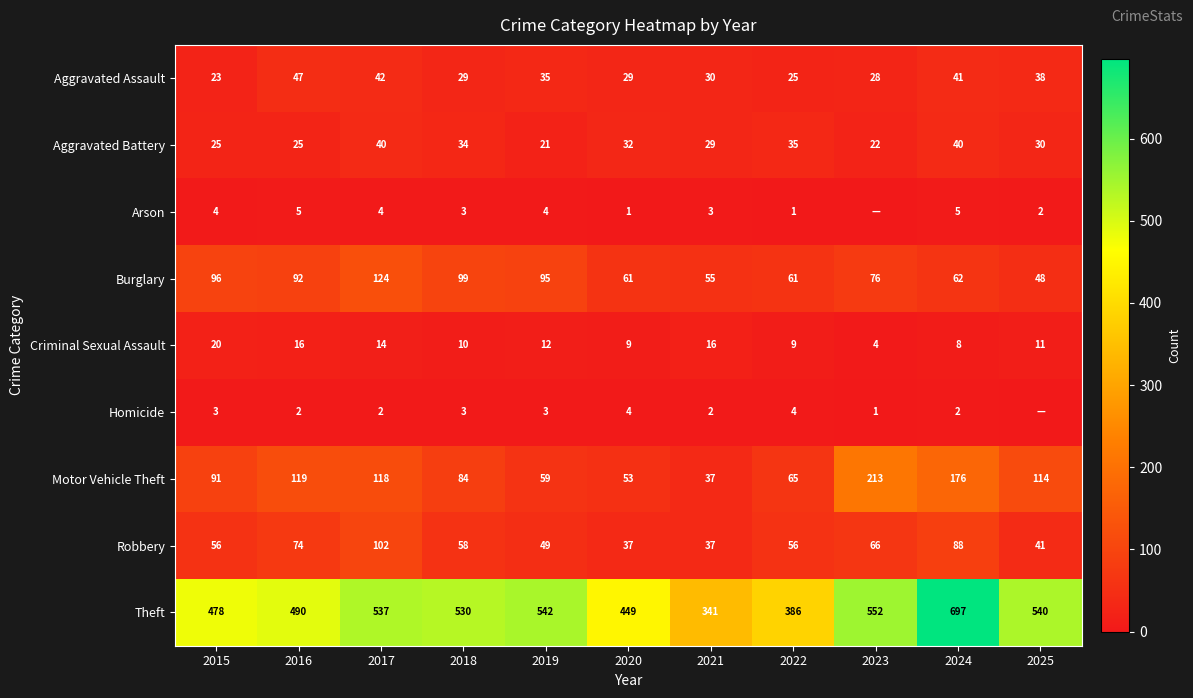

What is the total value across all series at 2015?

796